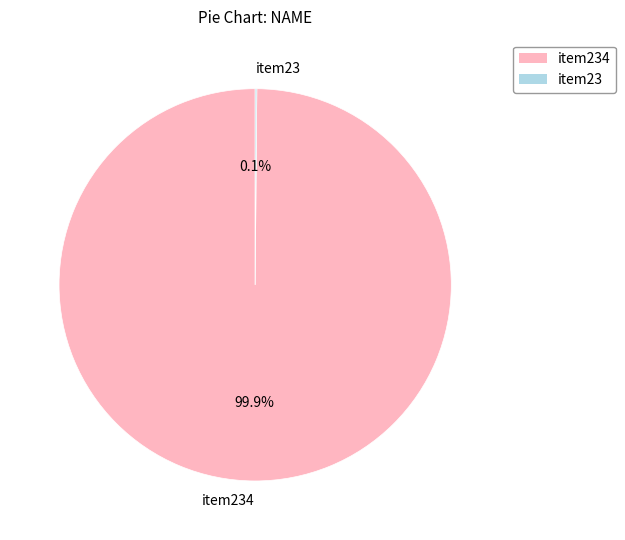

Is there any slice that represents more than half of the pie?

Yes